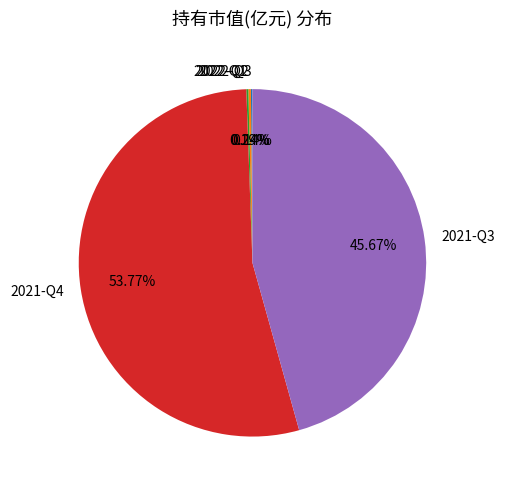

Is 2021-Q4 the majority of the pie?

Yes